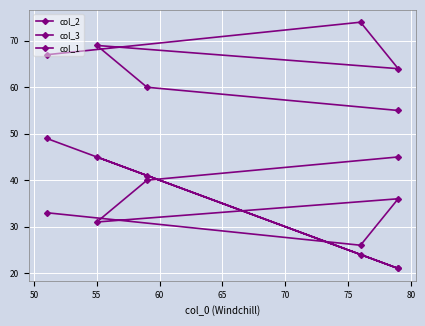

What is the total value across all series at 55?

145